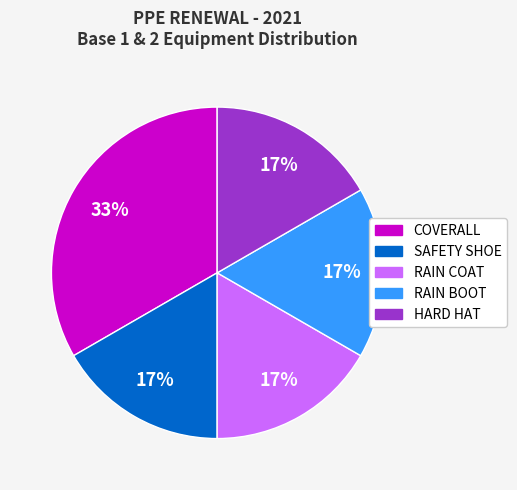

To the nearest percent, what portion does SAFETY SHOE represent?

17%